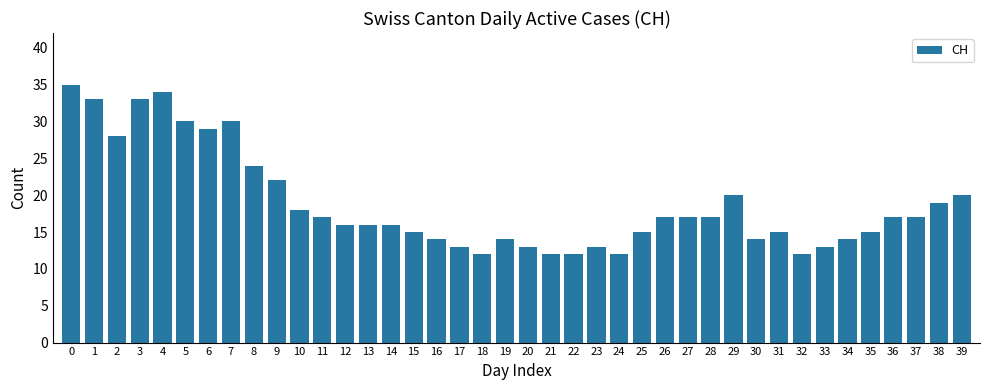

The value at 5 is 10. True or false?

False